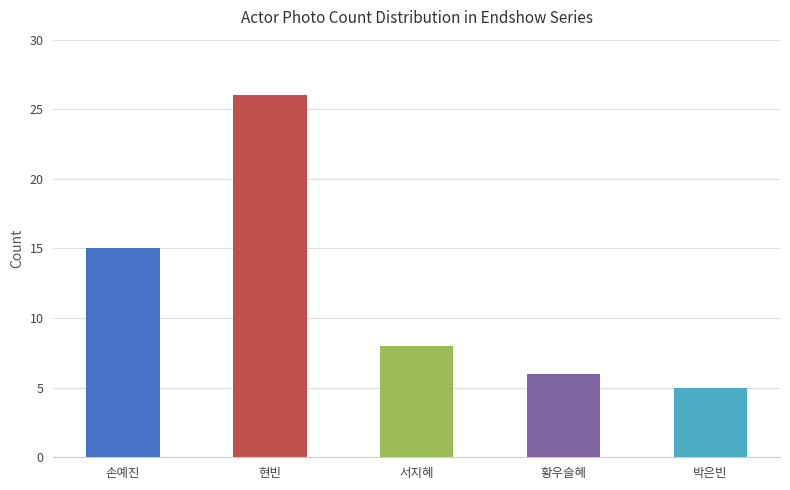

List the labels in order of value, smallest first.

박은빈, 황우슬혜, 서지혜, 손예진, 현빈